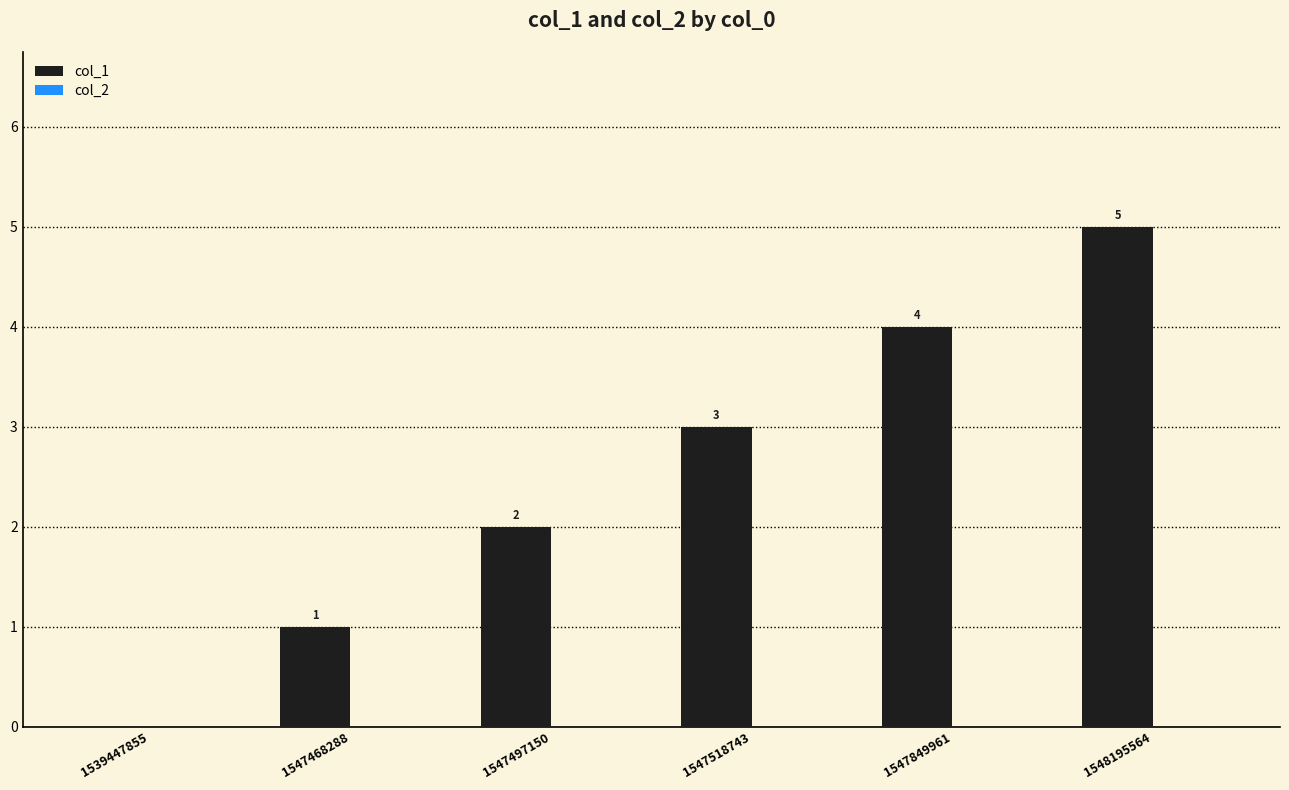

Between 1539447855 and 1547468288, which is larger?

1547468288